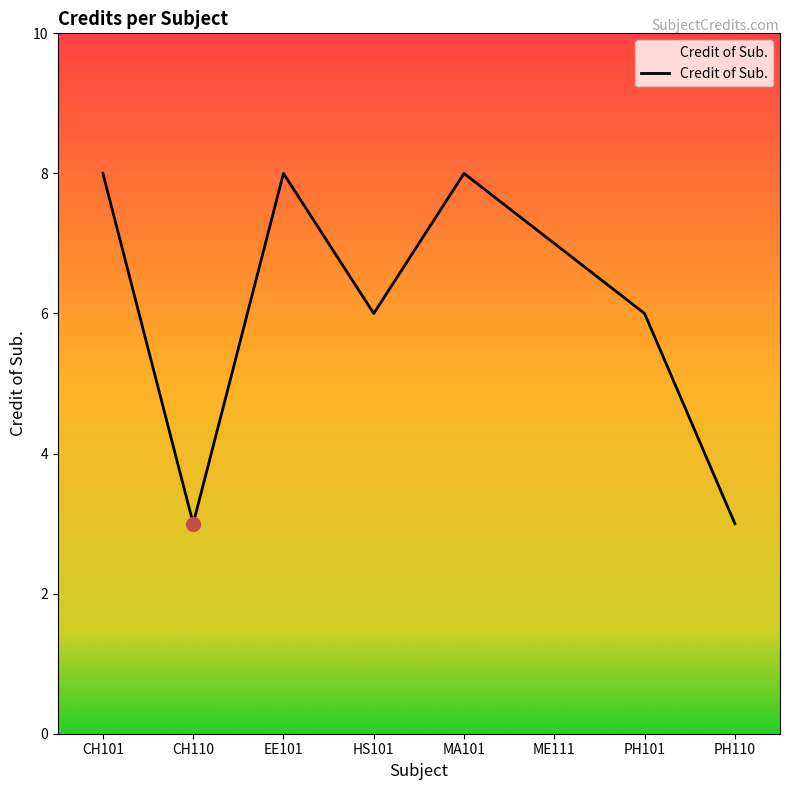

What is the change in value from PH101 to PH110?

-3